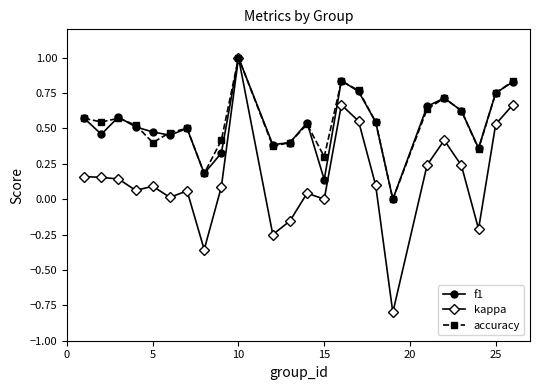

True or false: kappa has more than 0 interior local peaks.

True